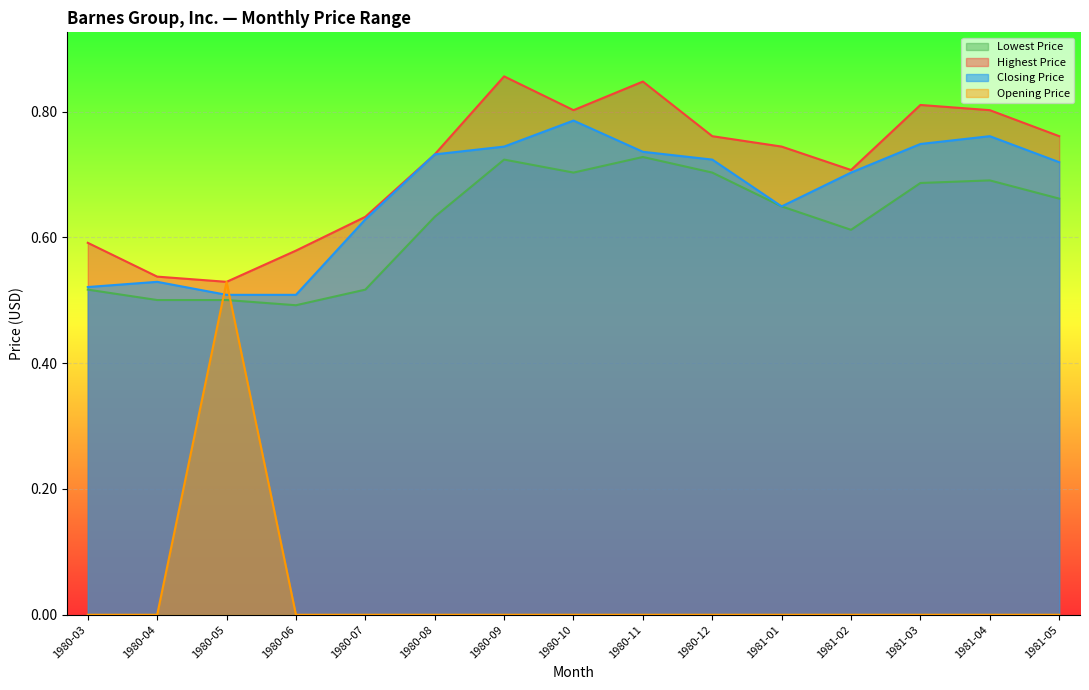

Reading left to right, transcribe all the data shown in this chart.

Lowest Price: 1980-03=0.5	1980-04=0.5	1980-05=0.5	1980-06=0.5	1980-07=0.5	1980-08=0.6	1980-09=0.7	1980-10=0.7	1980-11=0.7	1980-12=0.7	1981-01=0.6	1981-02=0.6	1981-03=0.7	1981-04=0.7	1981-05=0.7
Highest Price: 1980-03=0.6	1980-04=0.5	1980-05=0.5	1980-06=0.6	1980-07=0.6	1980-08=0.7	1980-09=0.9	1980-10=0.8	1980-11=0.8	1980-12=0.8	1981-01=0.7	1981-02=0.7	1981-03=0.8	1981-04=0.8	1981-05=0.8
Closing Price: 1980-03=0.5	1980-04=0.5	1980-05=0.5	1980-06=0.5	1980-07=0.6	1980-08=0.7	1980-09=0.7	1980-10=0.8	1980-11=0.7	1980-12=0.7	1981-01=0.6	1981-02=0.7	1981-03=0.7	1981-04=0.8	1981-05=0.7
Opening Price: 1980-03=0.0	1980-04=0.0	1980-05=0.5	1980-06=0.0	1980-07=0.0	1980-08=0.0	1980-09=0.0	1980-10=0.0	1980-11=0.0	1980-12=0.0	1981-01=0.0	1981-02=0.0	1981-03=0.0	1981-04=0.0	1981-05=0.0